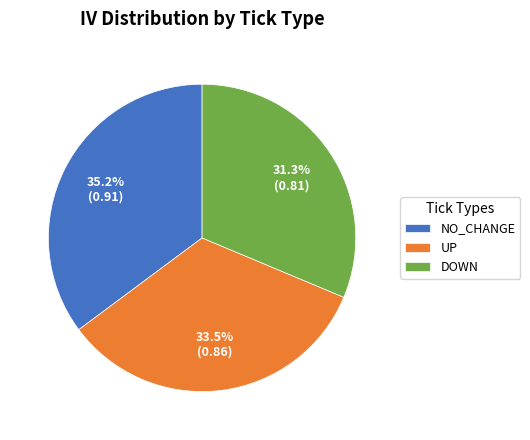

Approximately how many times larger is the value at UP compared to NO_CHANGE?

1.0